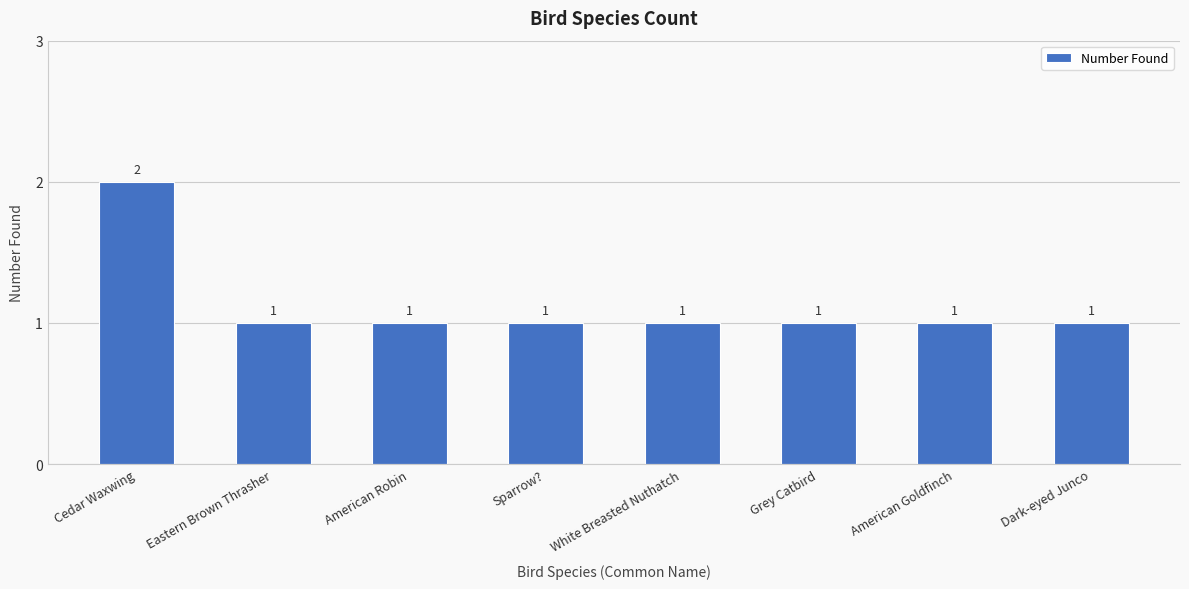

Approximately how many times larger is the value at Sparrow? compared to American Robin?

1.0